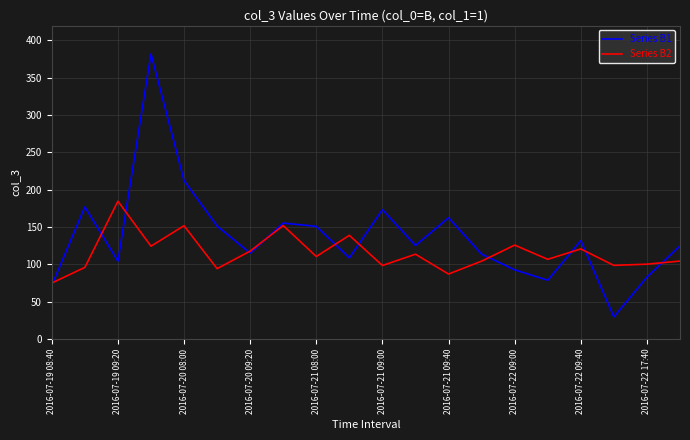

Which series has the largest range (max minus min)?

Series B1